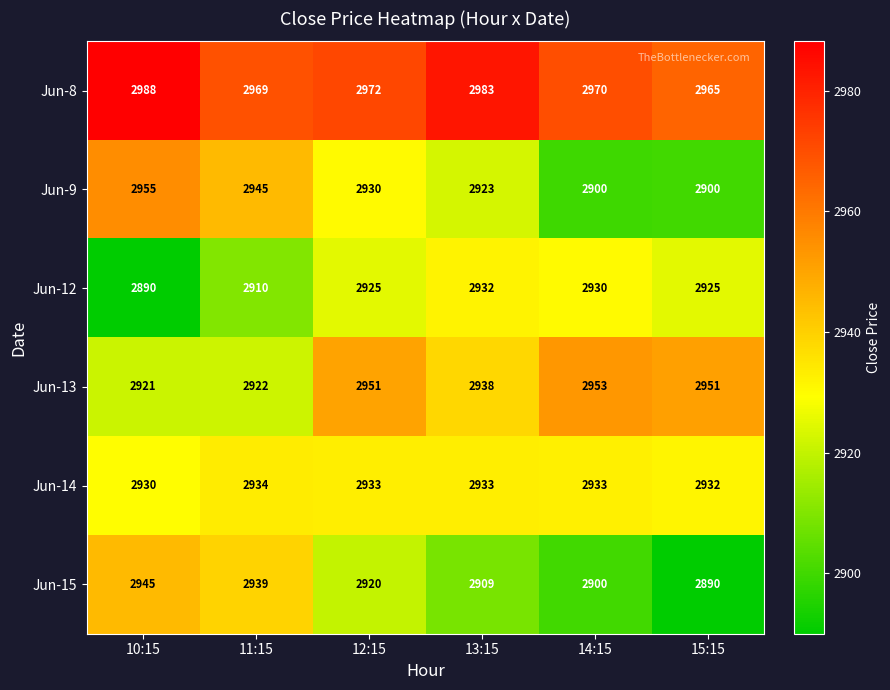

Which category has the highest value across all series?

10:15